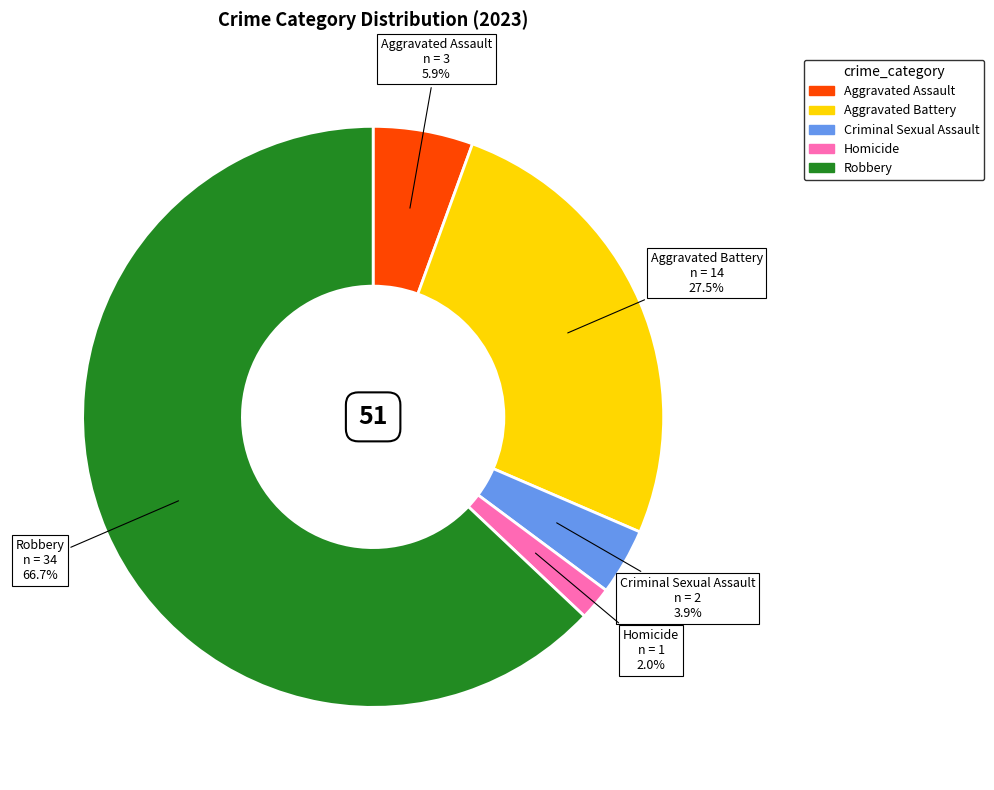

What is the smallest slice in the pie chart?

Homicide